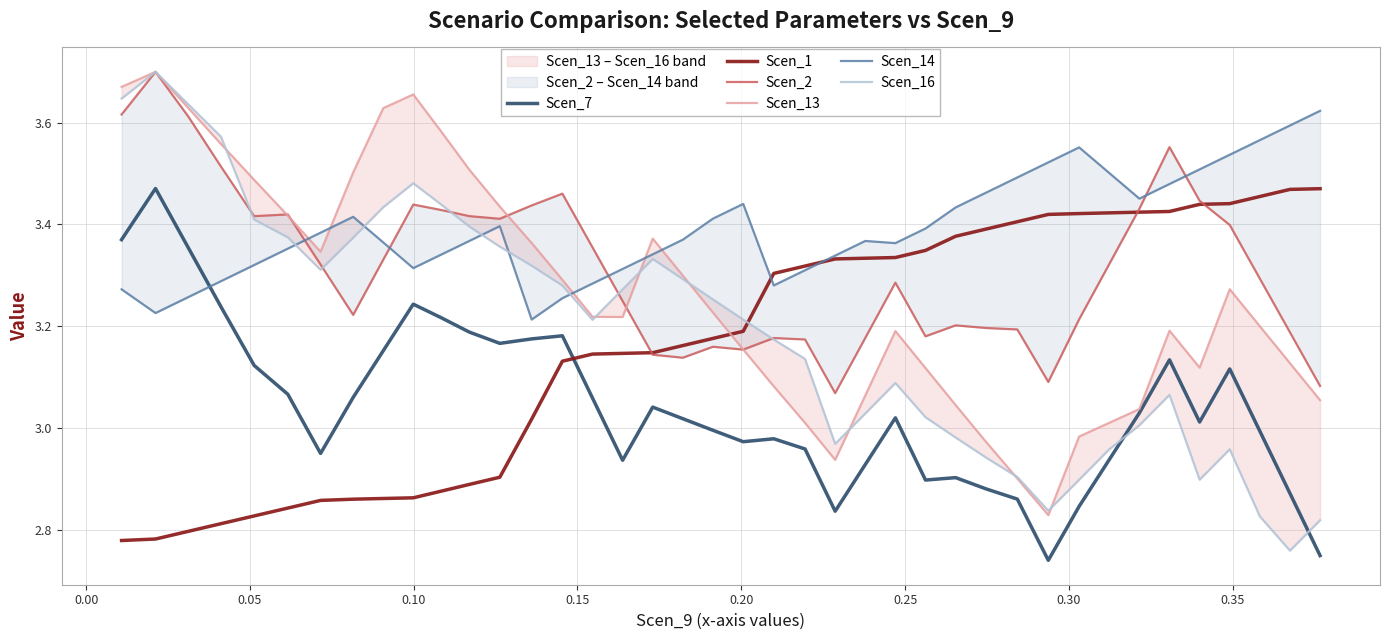

Rank the series by their maximum value, from lowest to highest.

Scen_1, Scen_7, Scen_14, Scen_2, Scen_13, Scen_16